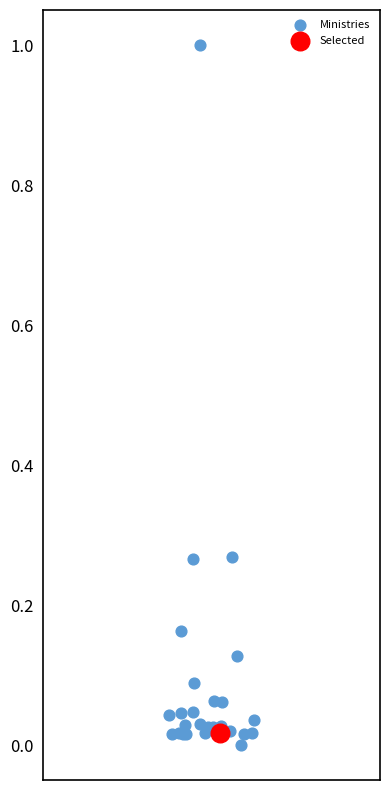

What are all the series names shown in the legend?

Ministries, Selected